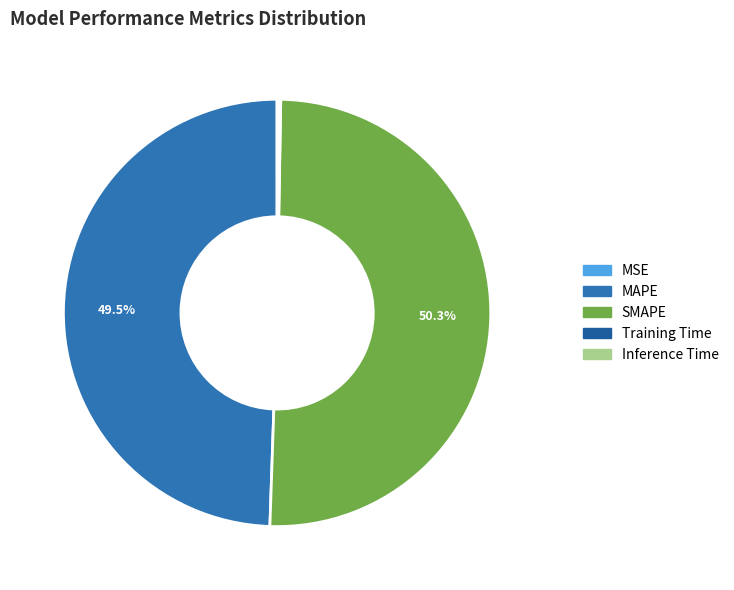

What percentage is NOT represented by Inference Time?

99.9%